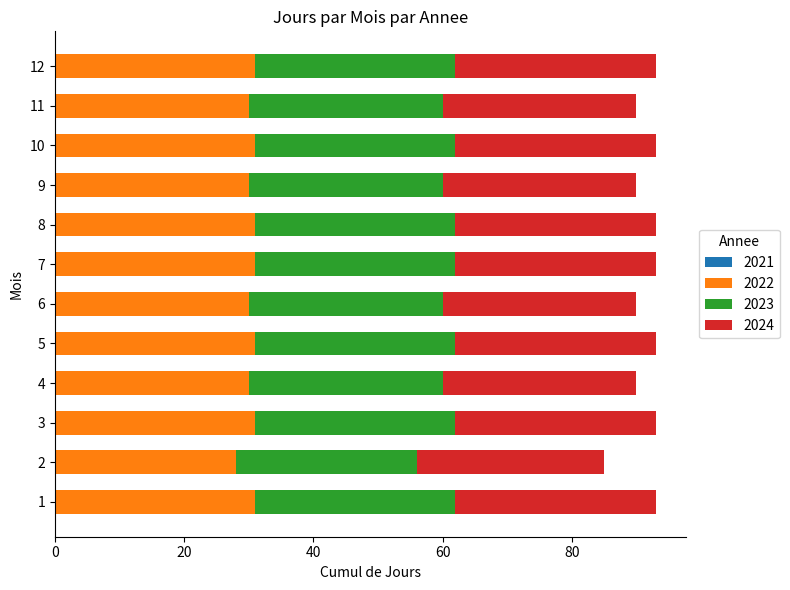

The value of 2022 at 12 is 31. True or false?

True